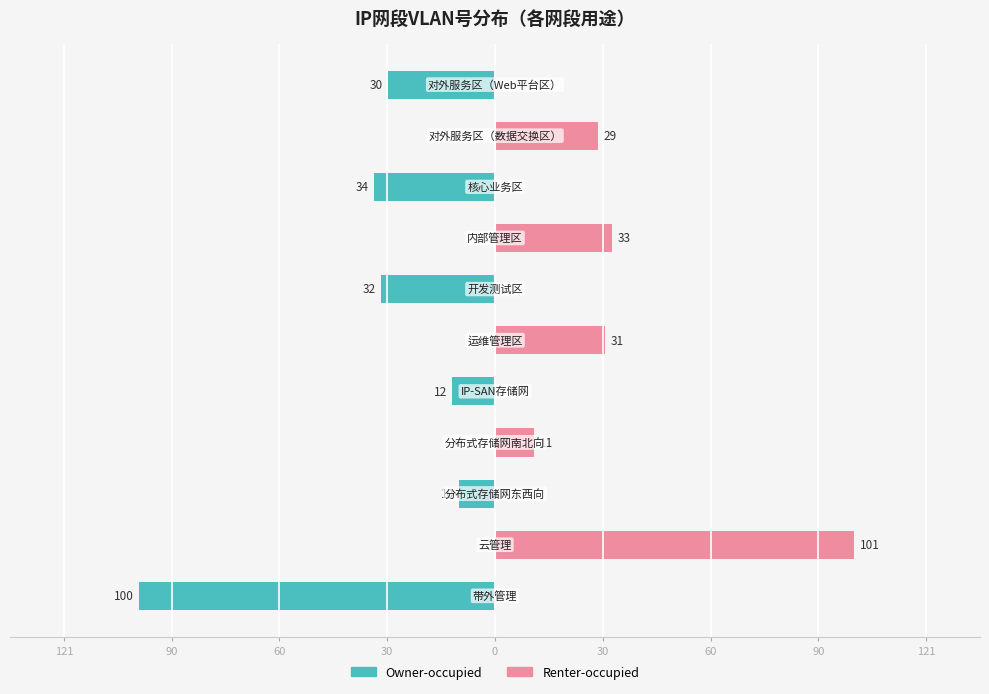

At 60, list the series in order from largest to smallest.

Renter-occupied, Owner-occupied